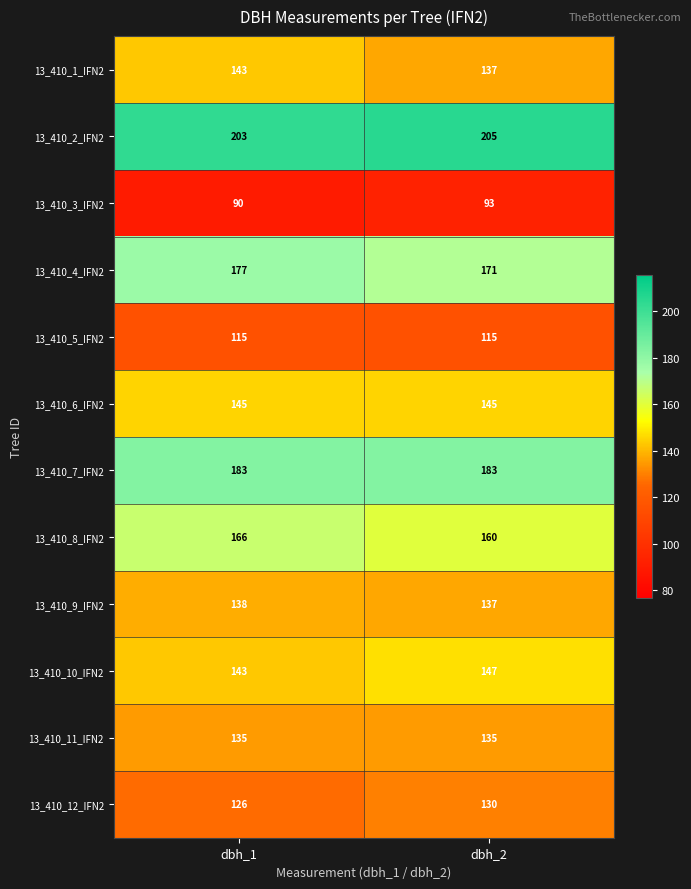

What is the difference between the highest and lowest values at dbh_1?

113